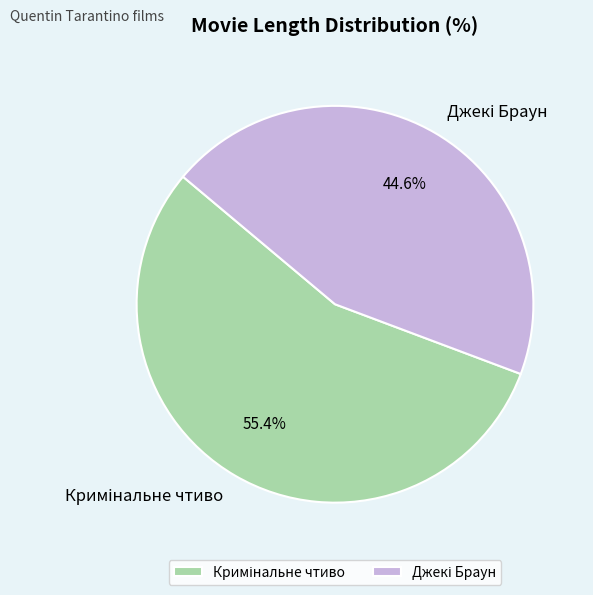

Count the number of slices in the pie.

2